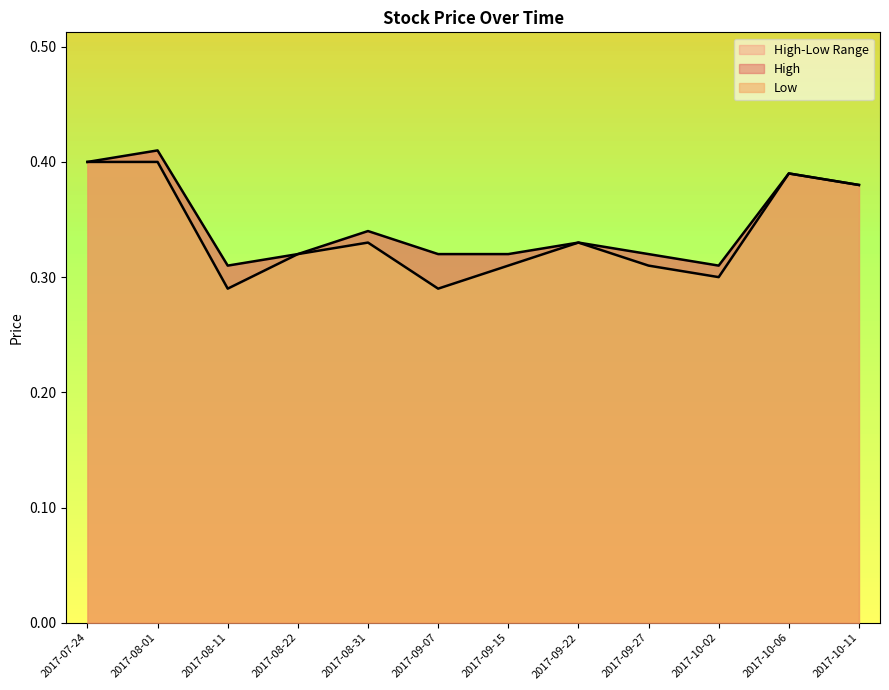

Read the Low value at 2017-08-11.

0.3